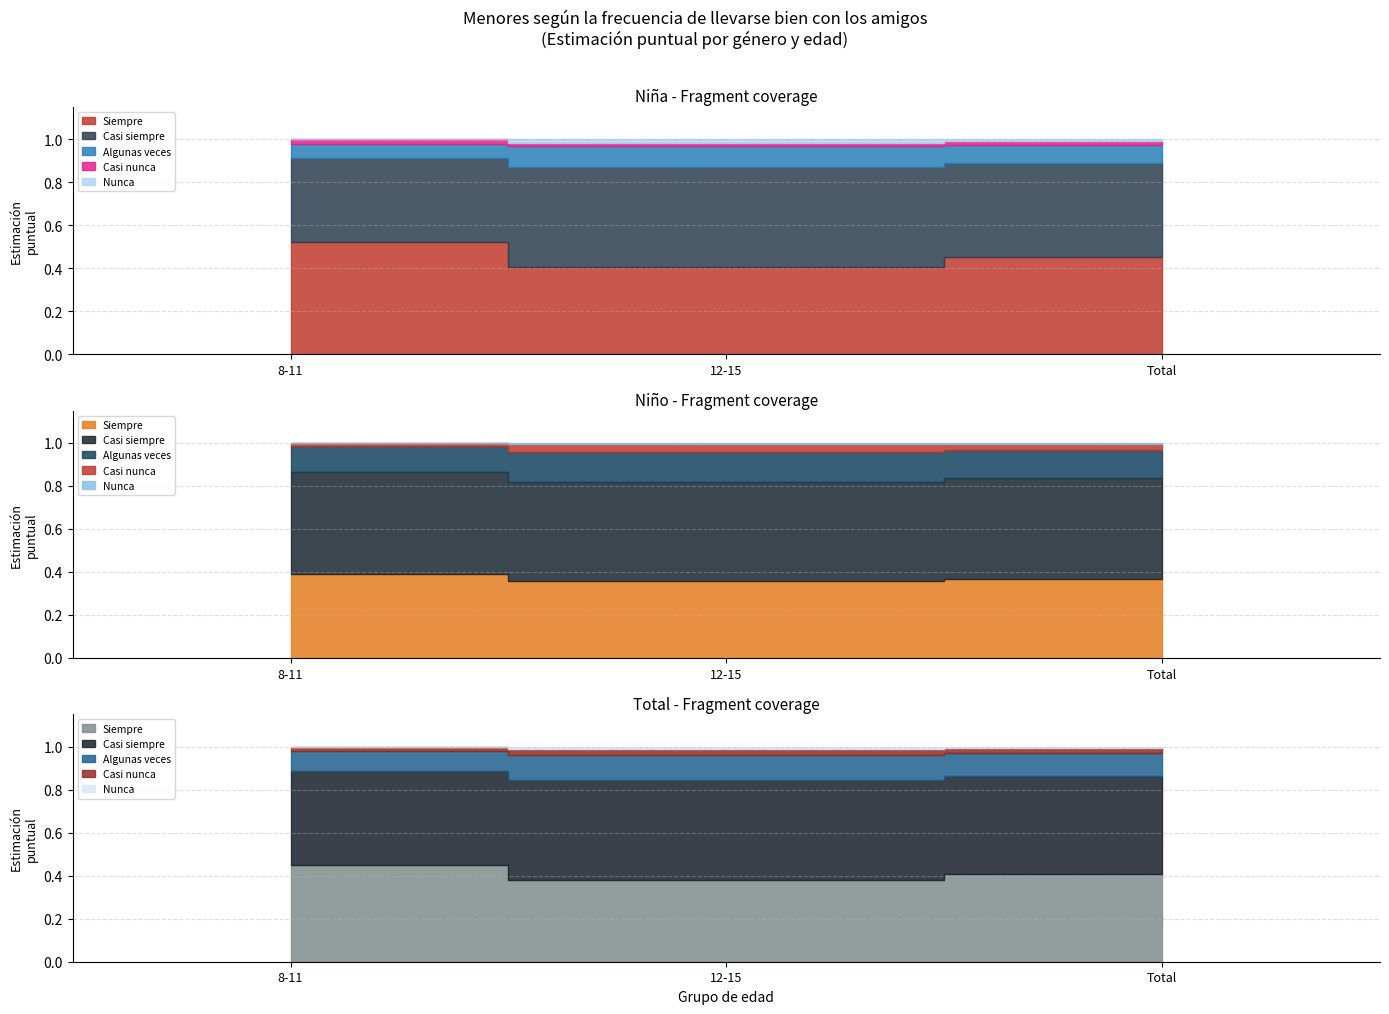

What is the total value across all series at 8-11 Casi siempre?

1.4